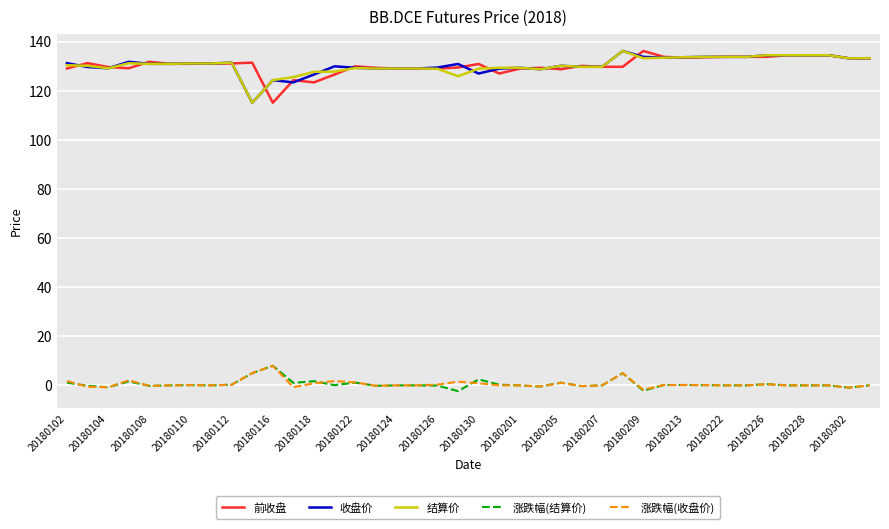

True or false: 涨跌幅(收盘价) and 收盘价 cross at least once.

False